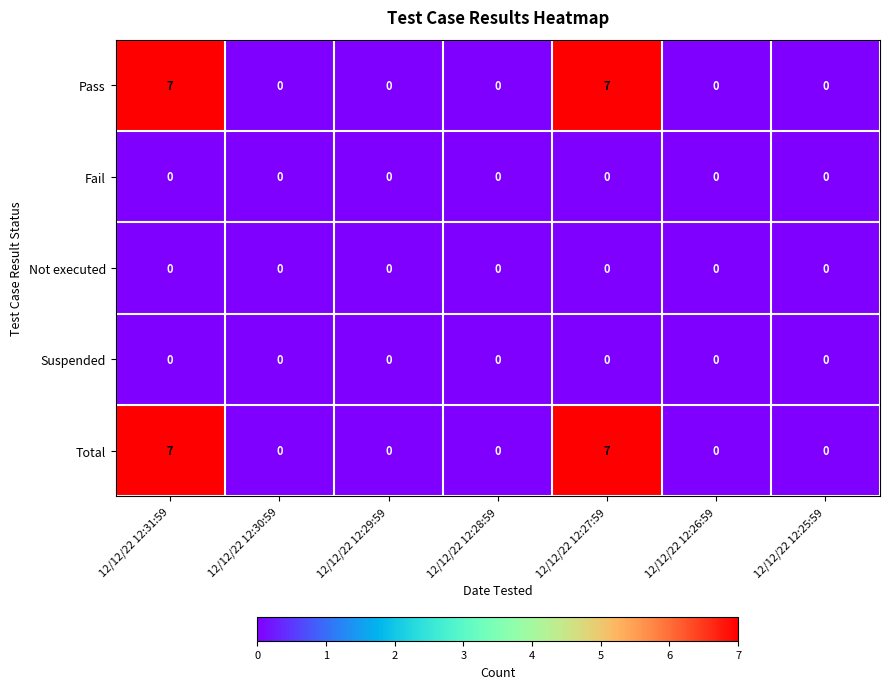

The Pass series shows -5 at 12/12/22 12:30:59. True or false?

False